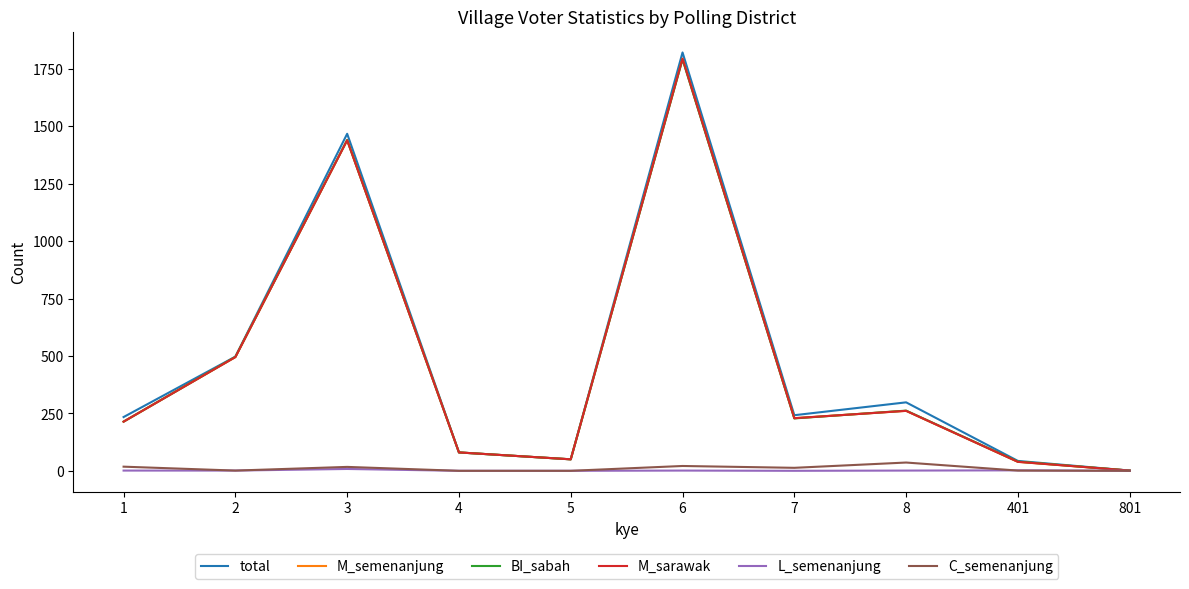

Which series changed the most between 4 and 8?

total